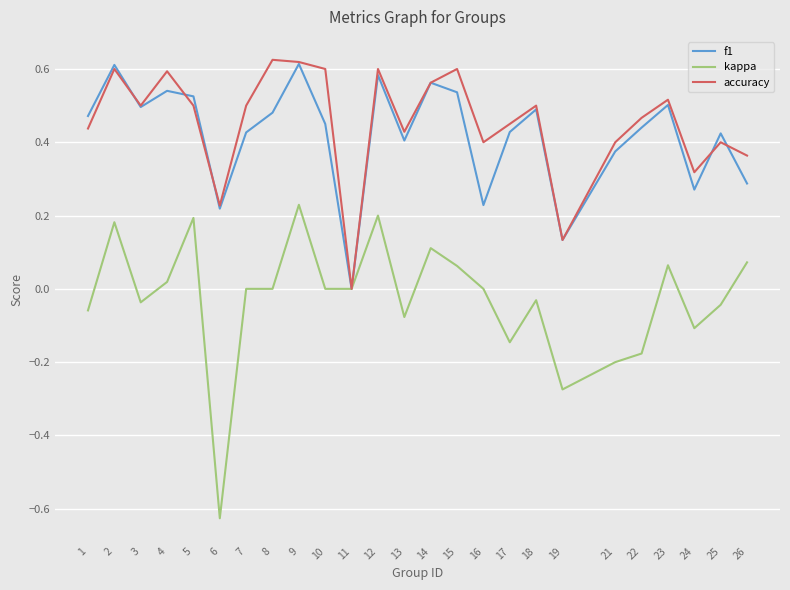

Is this an area chart (filled region under the line)?

No